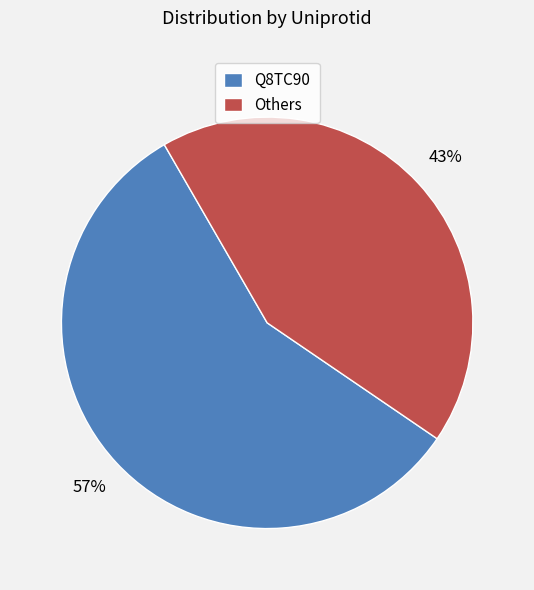

To the nearest percent, what portion does Q8TC90 represent?

57%